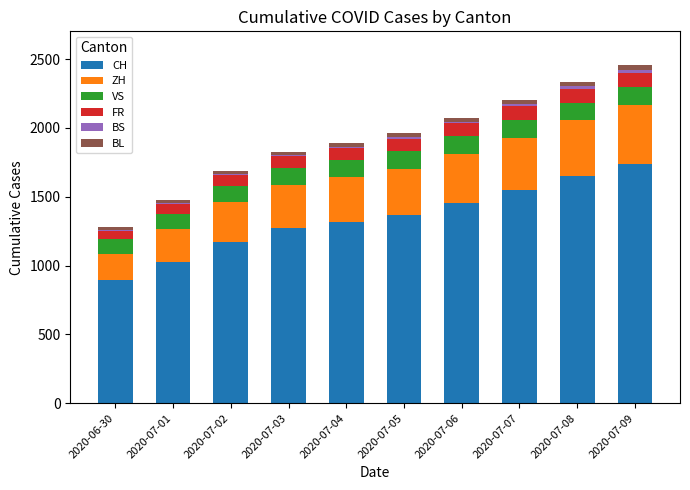

The value of CH at 2020-07-06 is 1456. True or false?

True